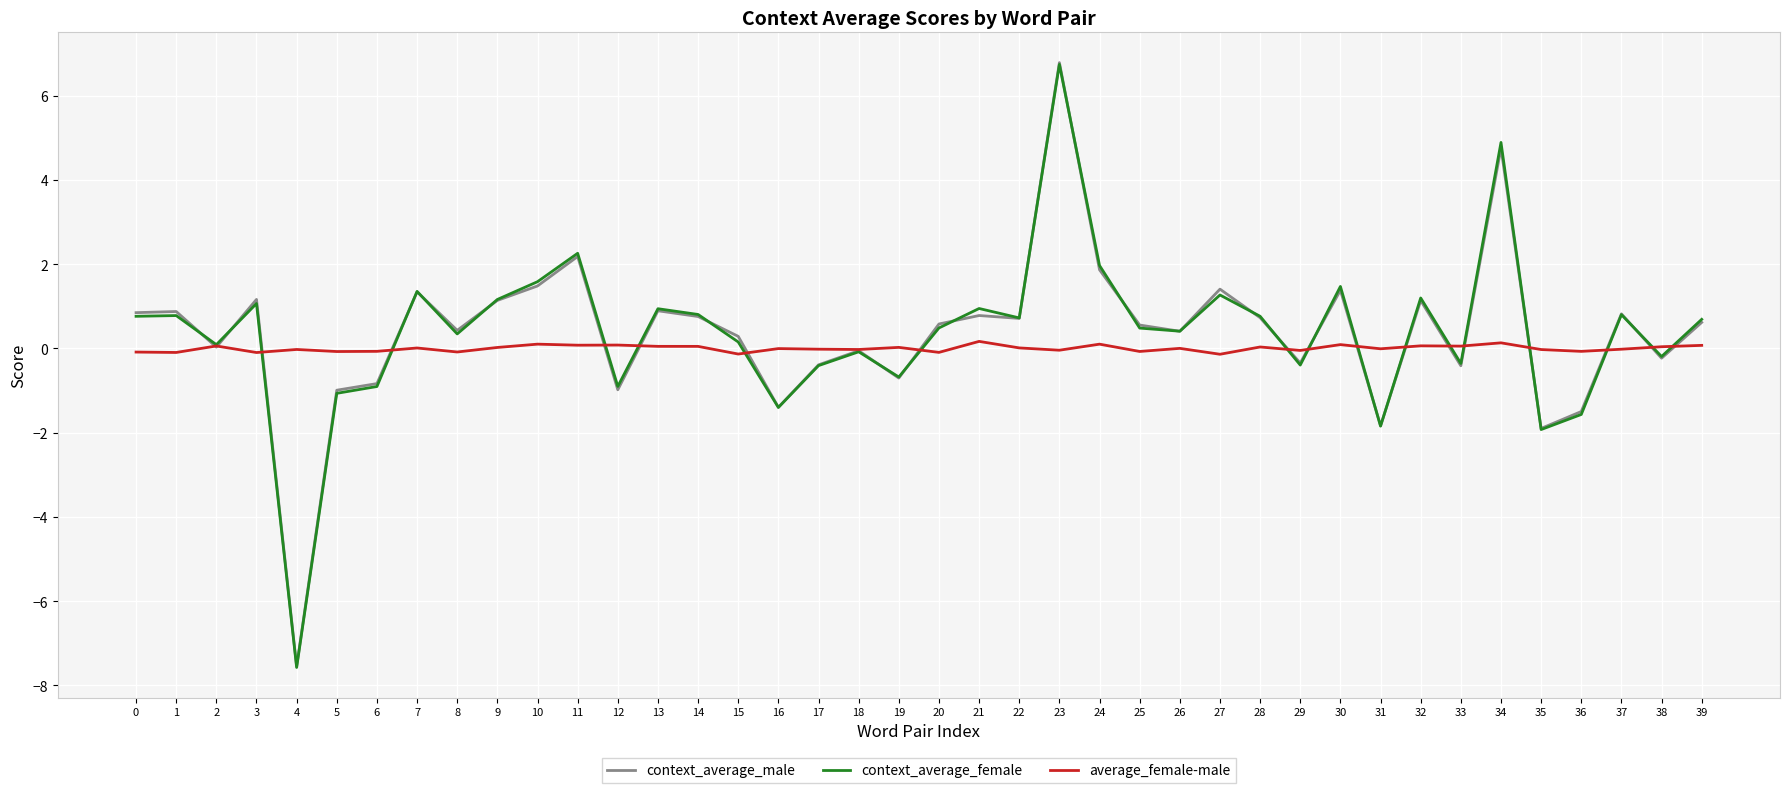

What is the smallest value displayed?

-7.6